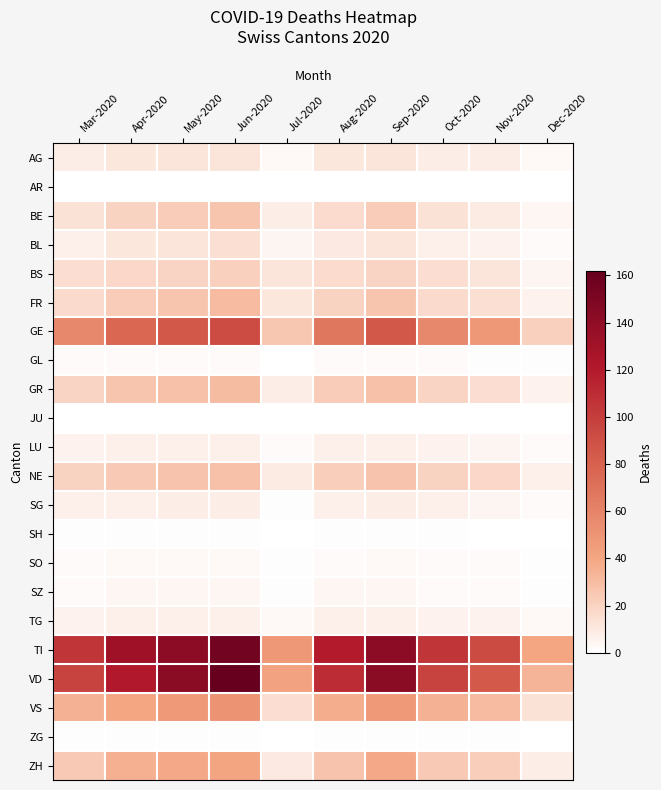

At how many categories does at least one series exceed 86?

8